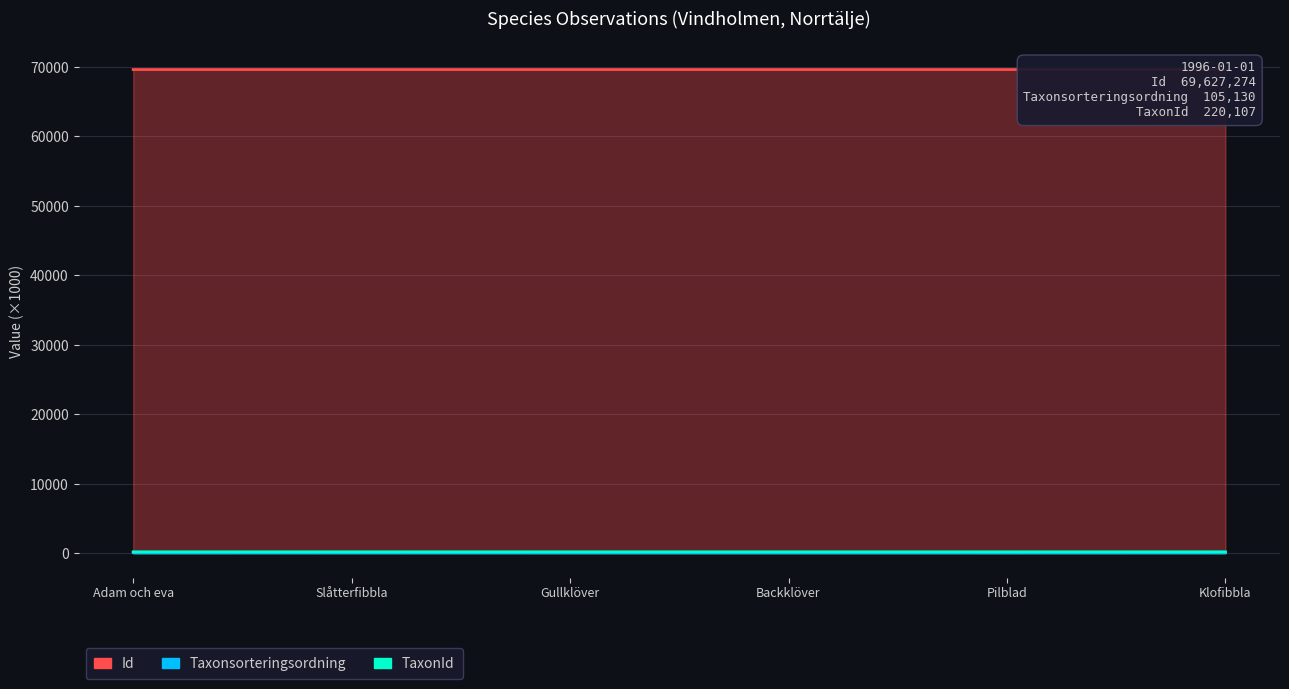

How many TaxonId values are between 219 and 221?

4